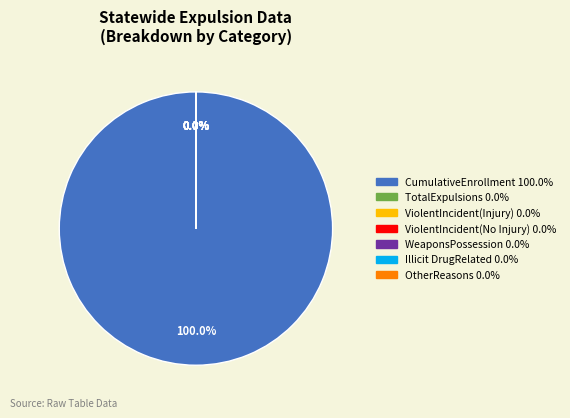

How many slices are in this pie chart?

7